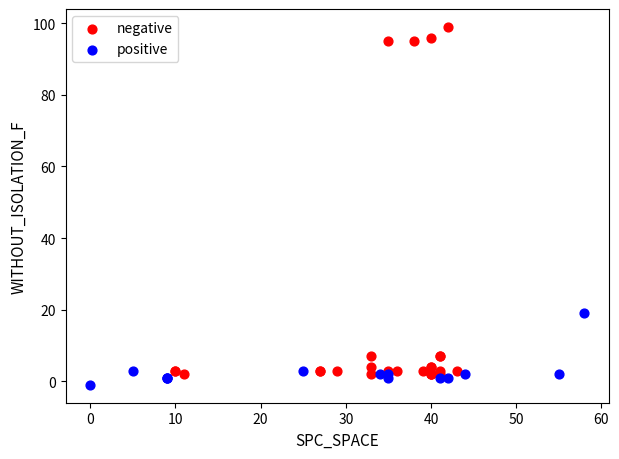

Which series reaches the maximum Y coordinate?

negative